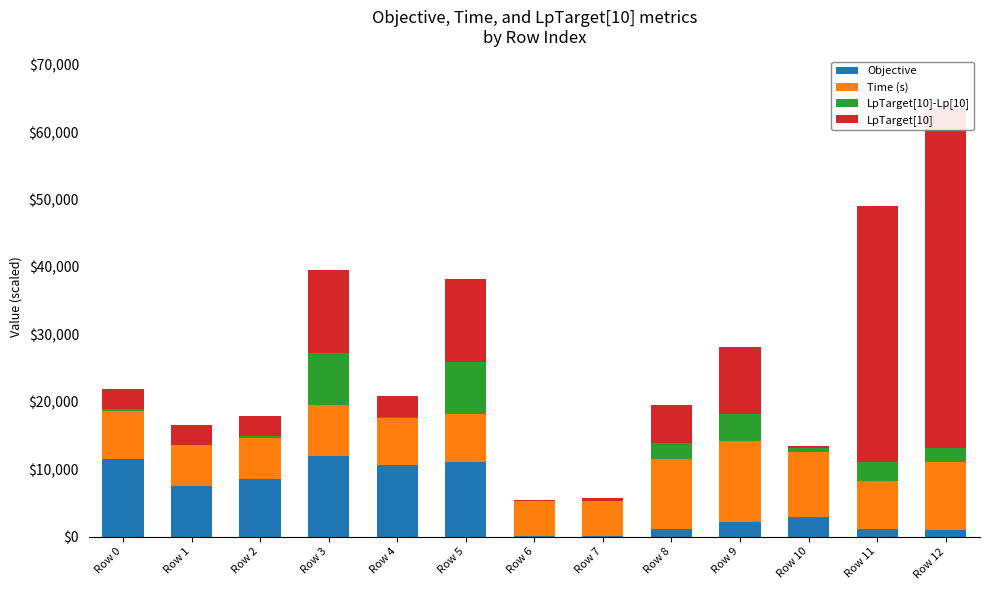

How many values in the LpTarget[10] series exceed 2990?

10